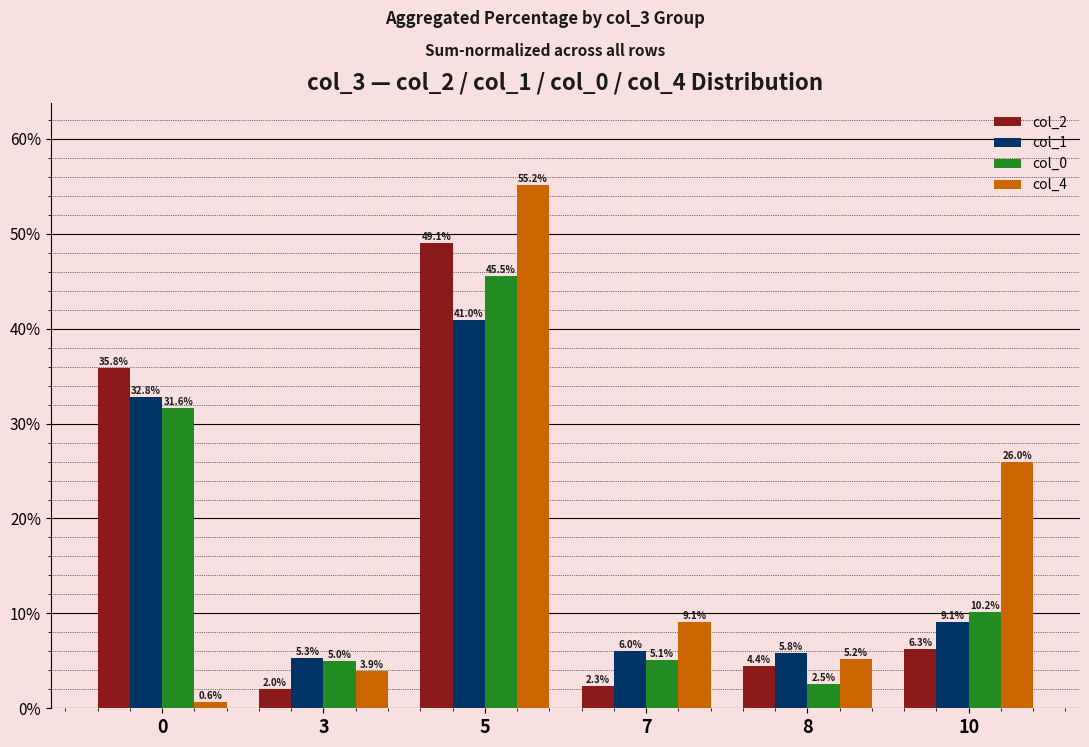

How many col_1 values are between 0 and 1?

6